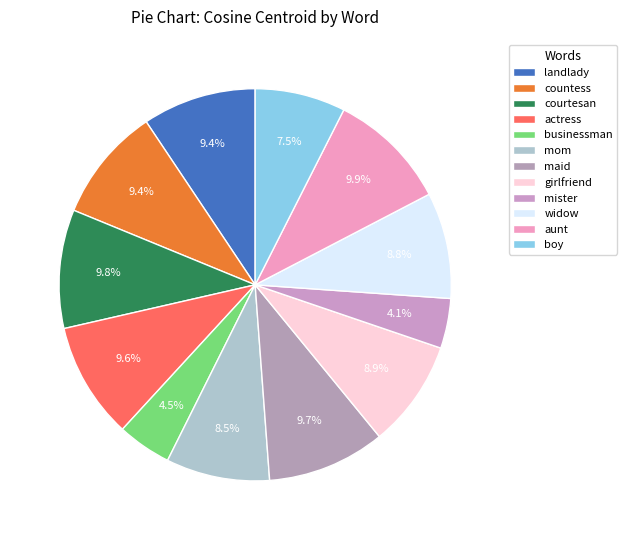

To the nearest percent, what is the difference between the largest and smallest slice percentages?

6%